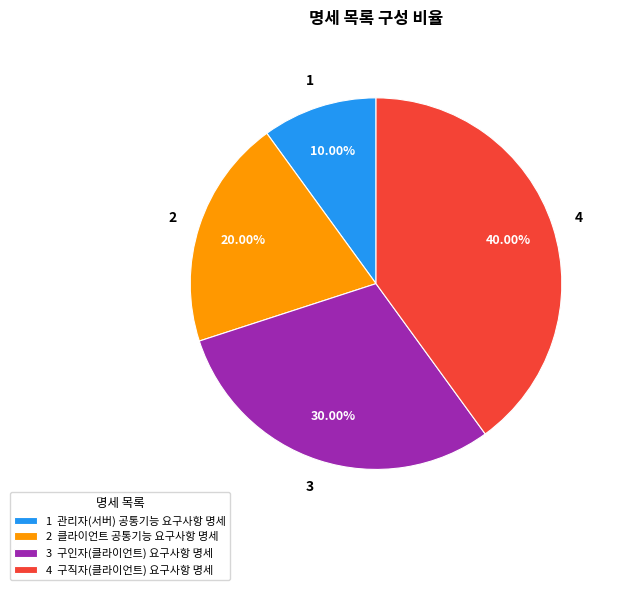

Is 1 관리자(서버) 공통기능 요구사항 명세 the majority of the pie?

No